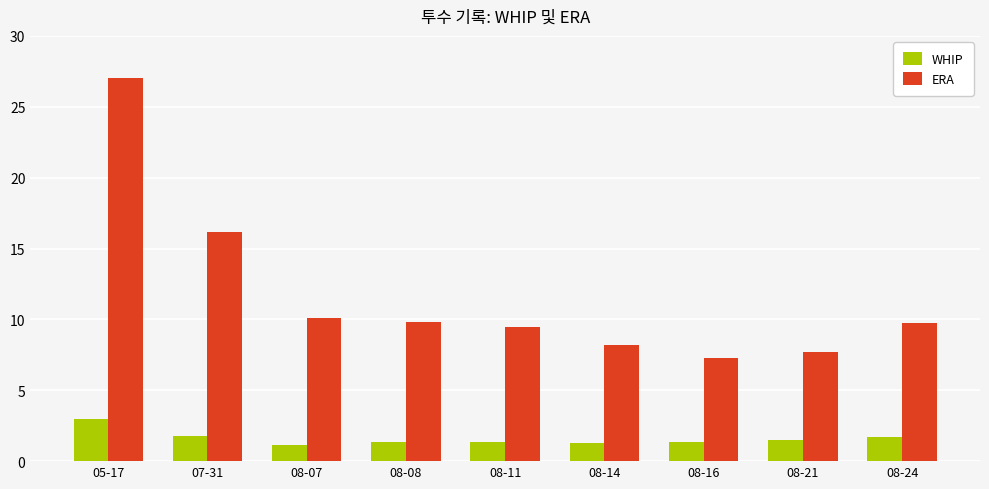

What is the difference between the maximum and second lowest values in the ERA series?

19.3